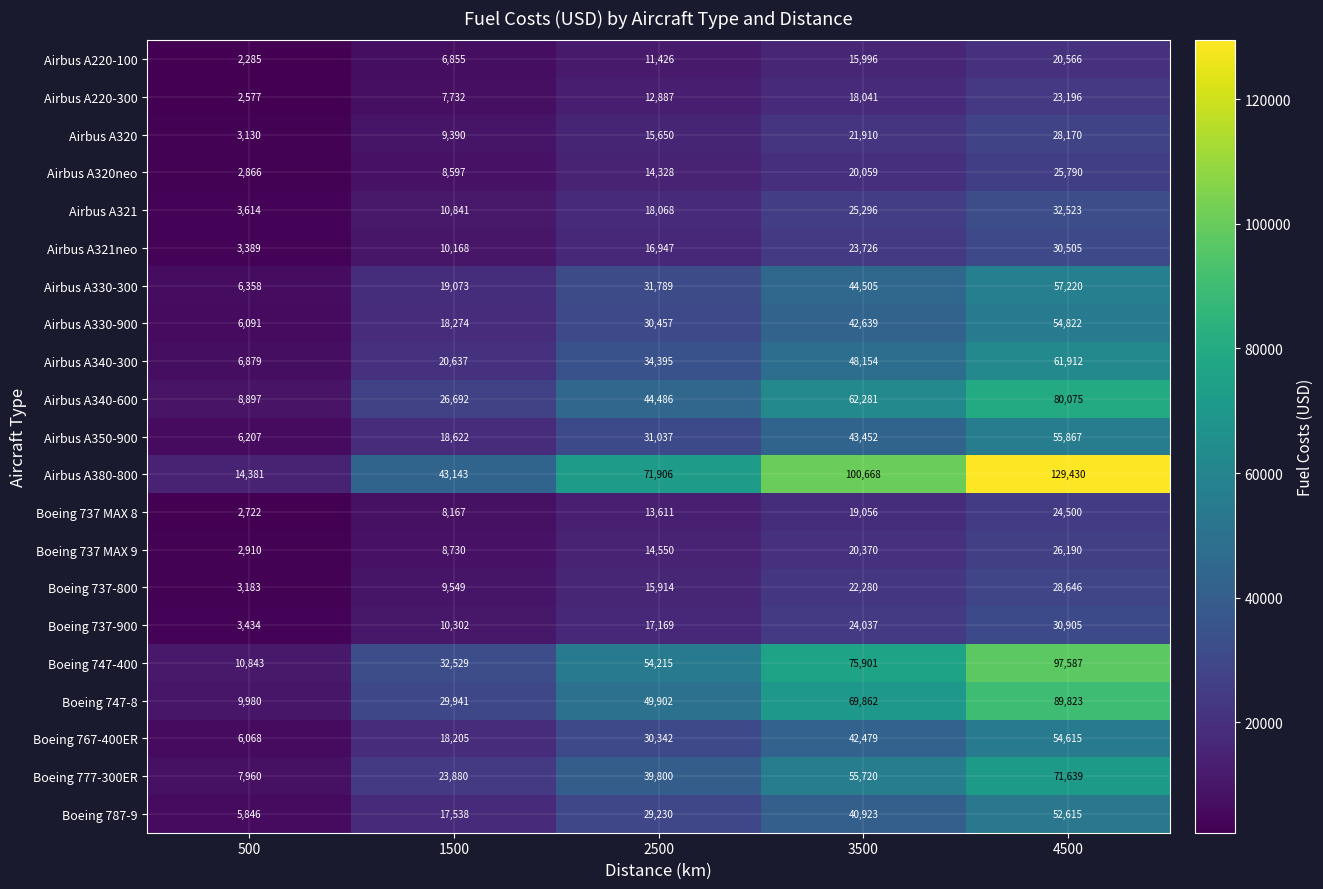

The value of Boeing 737 MAX 9 at 500 is 2910. True or false?

True